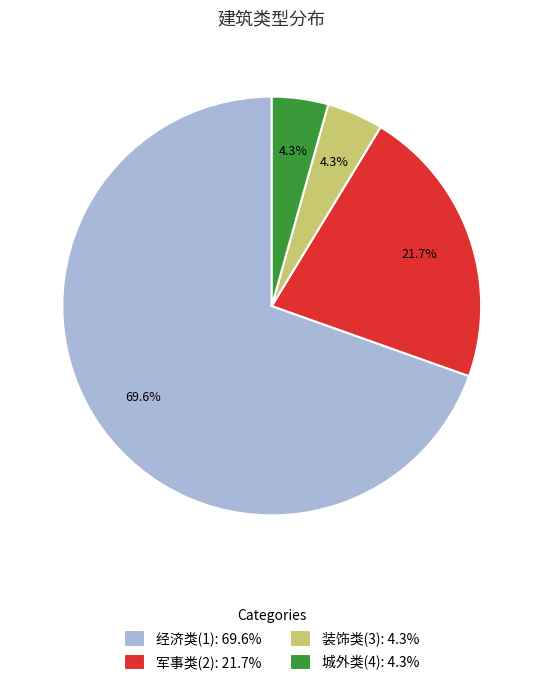

What percentage is the 城外类(4) slice, to the nearest percent?

4%